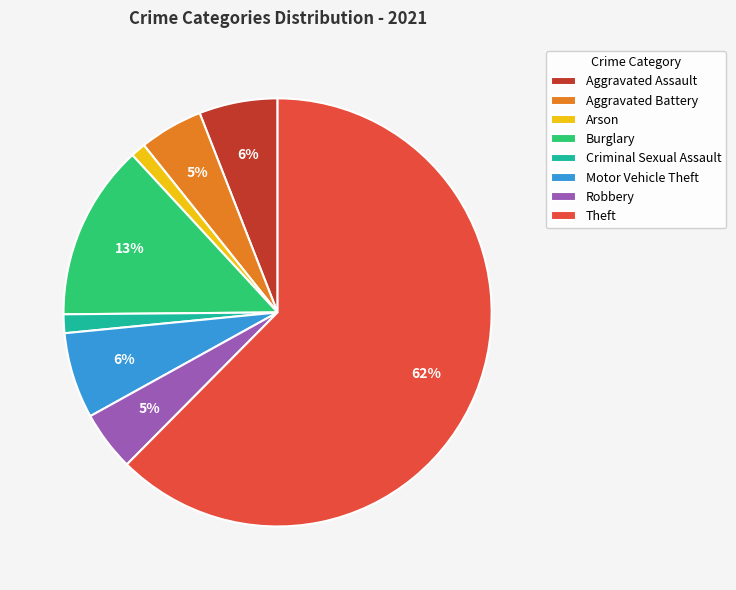

To the nearest percent, what percentage of the pie is Aggravated Assault?

6%